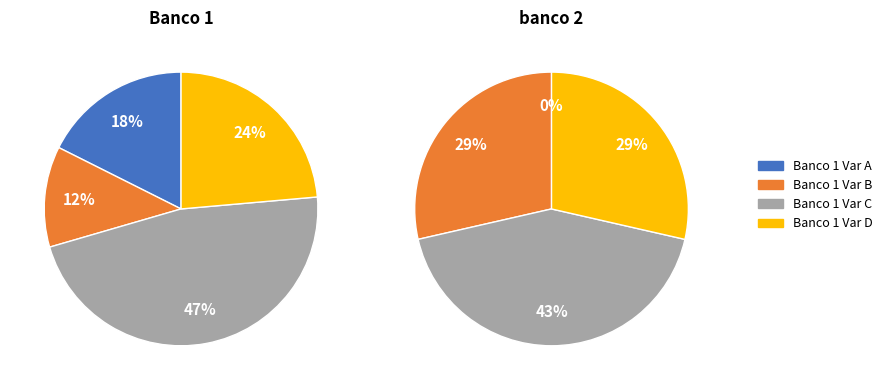

How much of the chart is everything except $B$2?

82.4%